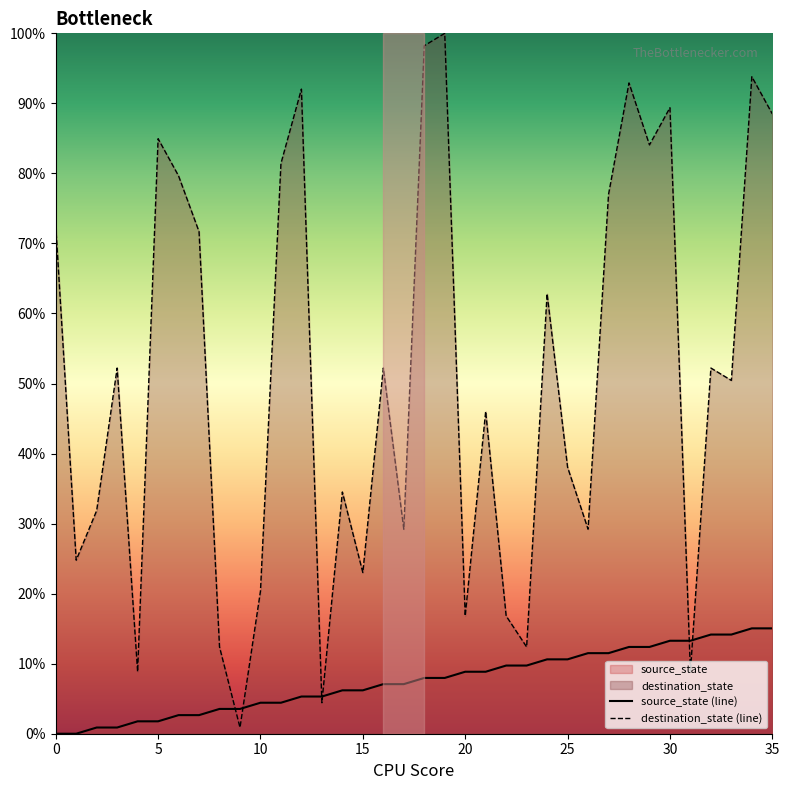

What is the spread (max minus min) of values at 20?

8.0